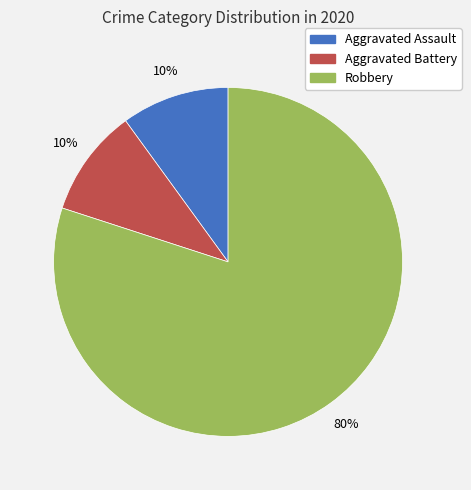

What percentage is the Aggravated Battery slice, to the nearest percent?

10%